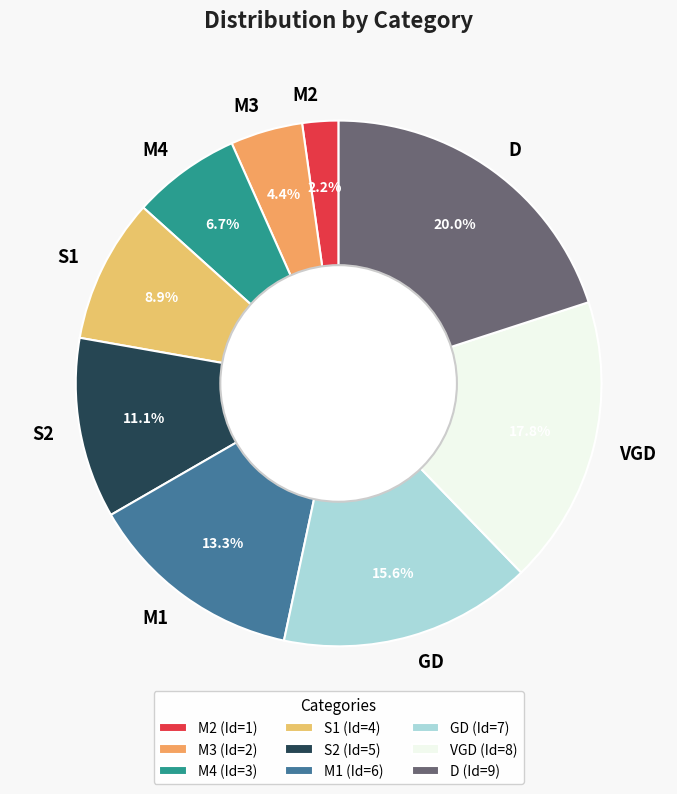

To the nearest percent, what portion does GD represent?

16%